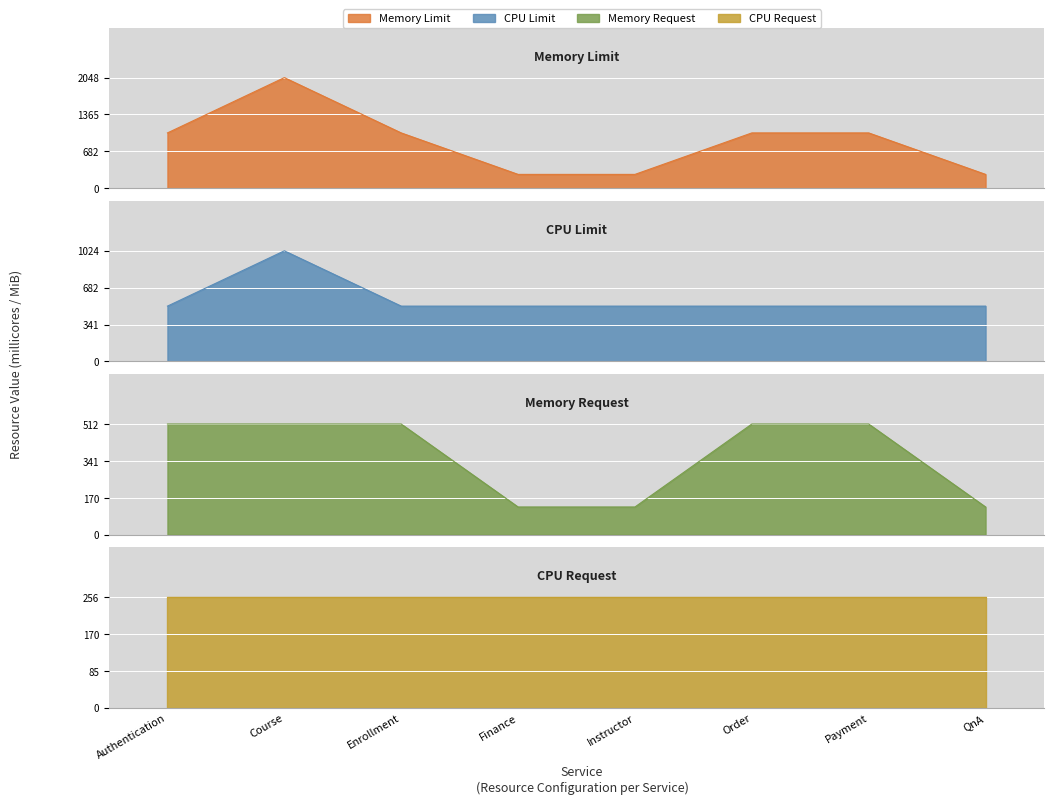

Where is CPU Limit nearest to the value 768?

Authentication